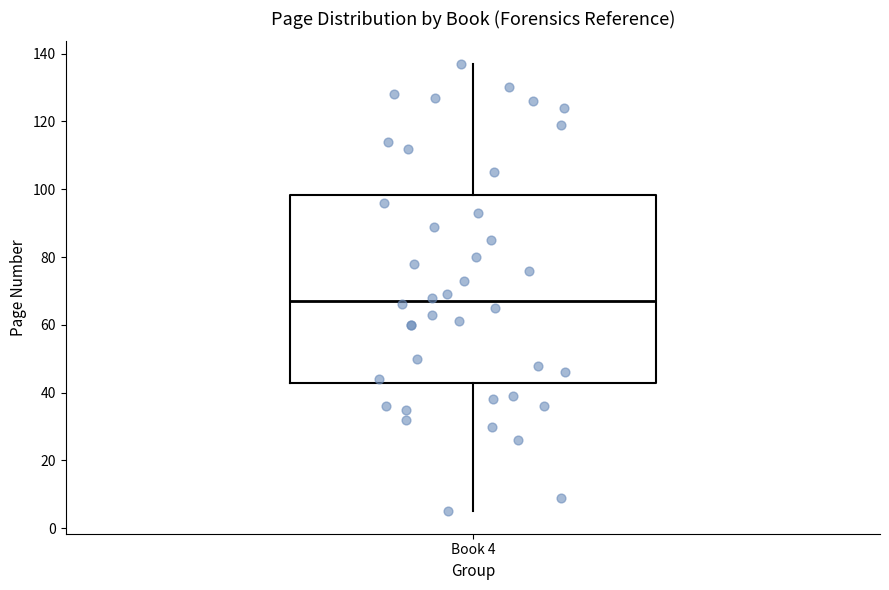

Read this box plot against the y-axis: the position of the median line, the range covered by the box, and the ends of both whiskers. The values are not printed on the chart, so give them approximately, as read against the axis.

median 68, box 42 to 98, whiskers 6 to 138